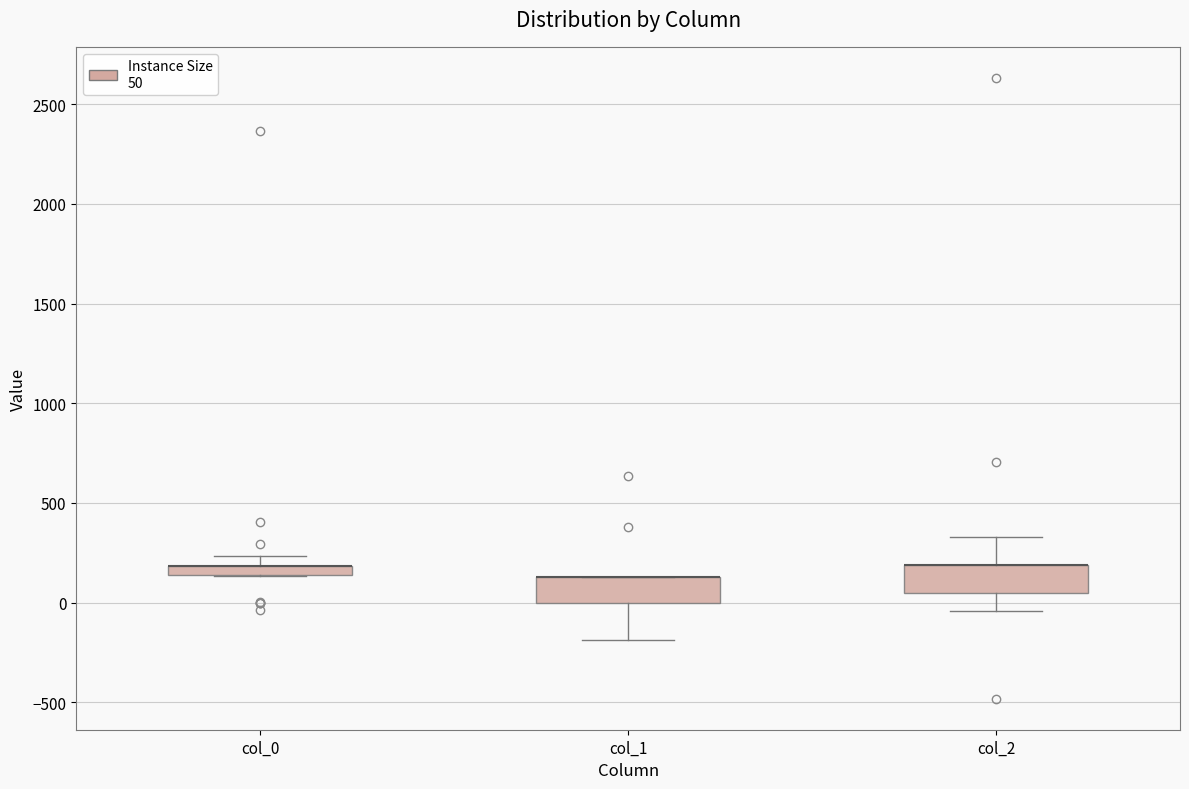

Where is the lower edge of the box for col_0 on the y-axis? The values are not printed on the chart, so give them approximately, as read against the axis.

150